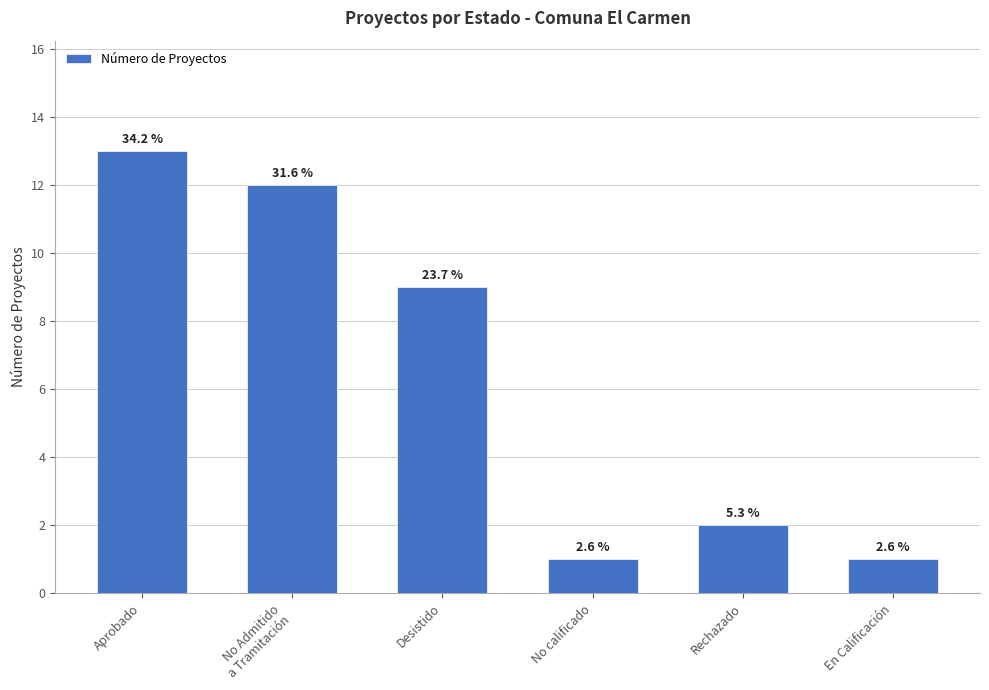

Reading left to right, extract all data points from this chart.

Aprobado=13	No Admitido
a Tramitación=12	Desistido=9	No calificado=1	Rechazado=2	En Calificación=1